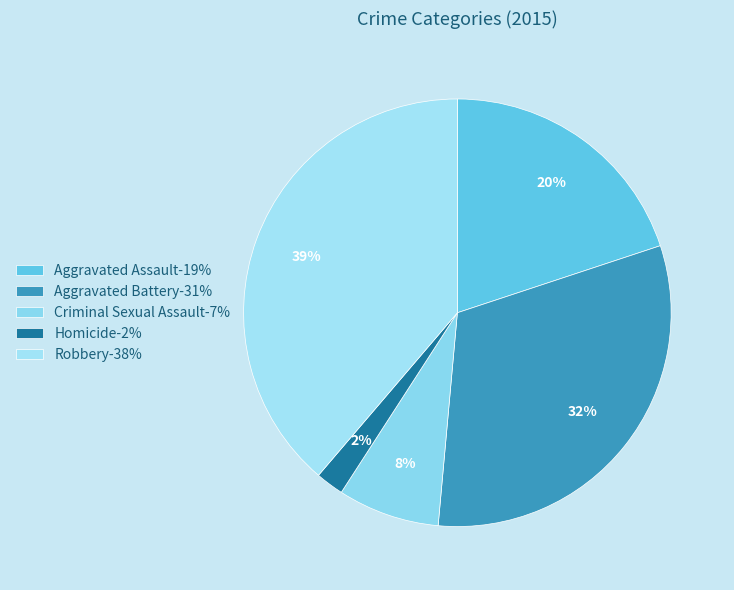

Do Aggravated Battery and Aggravated Assault together represent more than half of the pie?

Yes